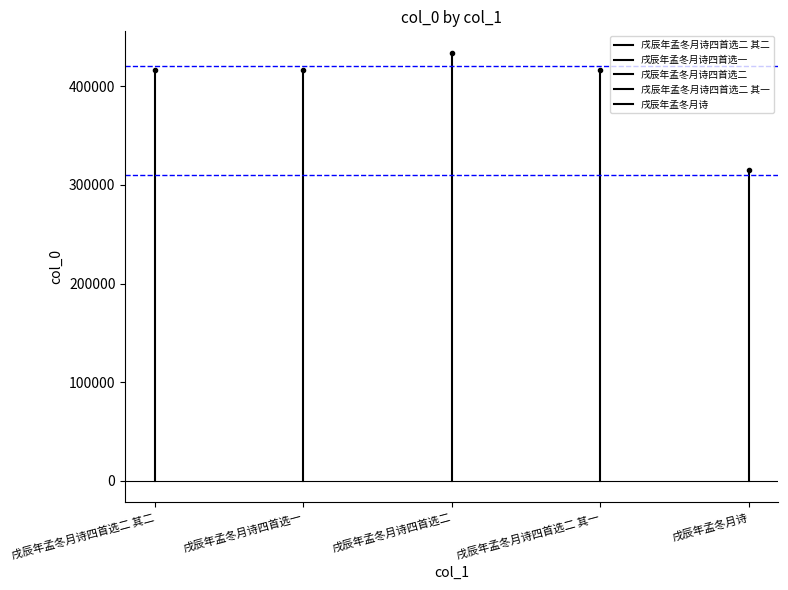

Which series has the widest spread of values?

戌辰年孟冬月诗四首选二